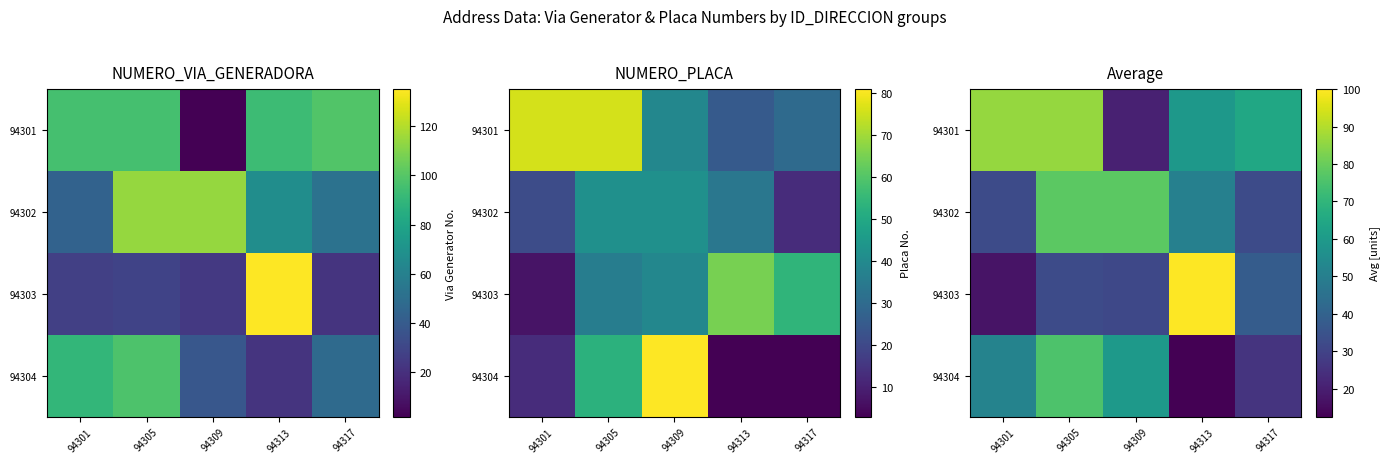

List the labels in order of 94304 value, largest first.

94305, 94309, 94301, 94317, 94313